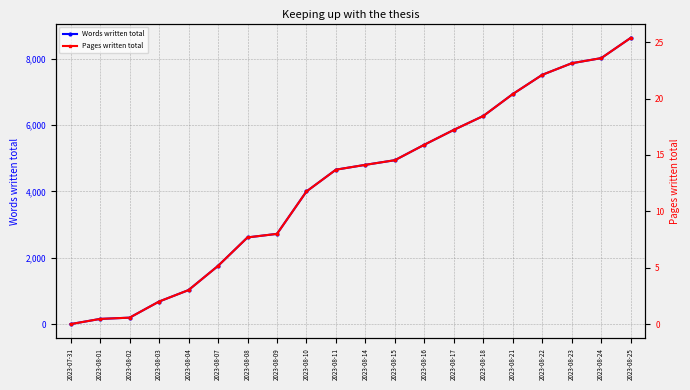

How many data points in Pages written total are less than 14?

10